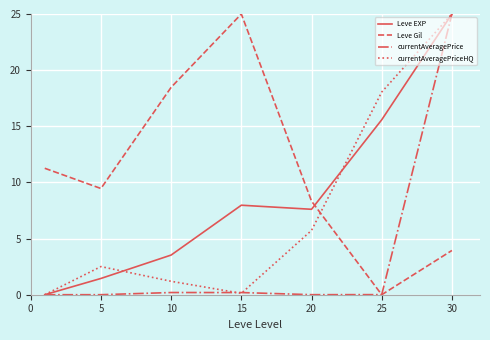

What is the highest value of the Leve Gil series?

25.0